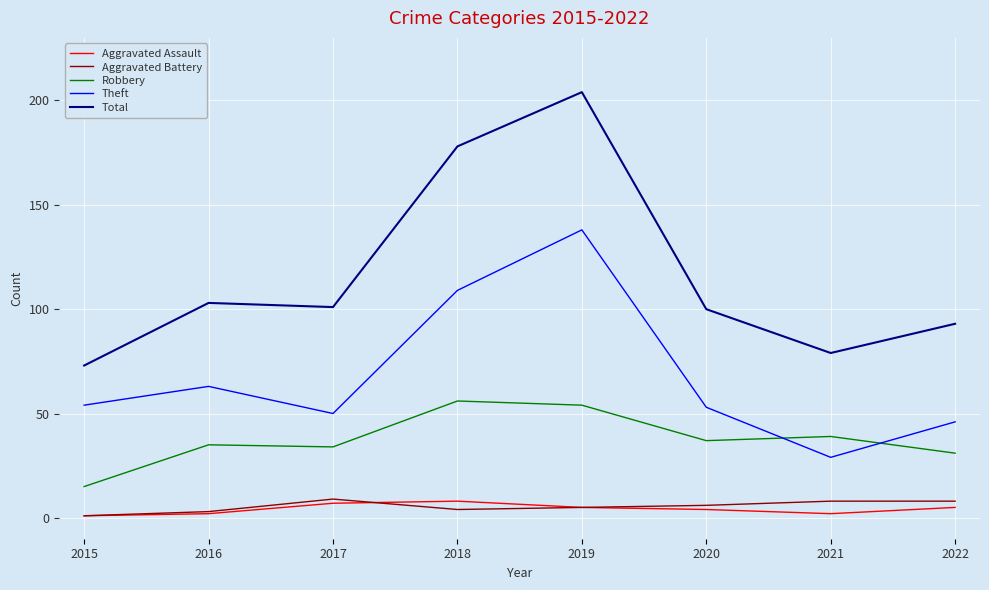

Is the value of Aggravated Battery at 2021 greater than the value of Aggravated Assault at 2016?

Yes